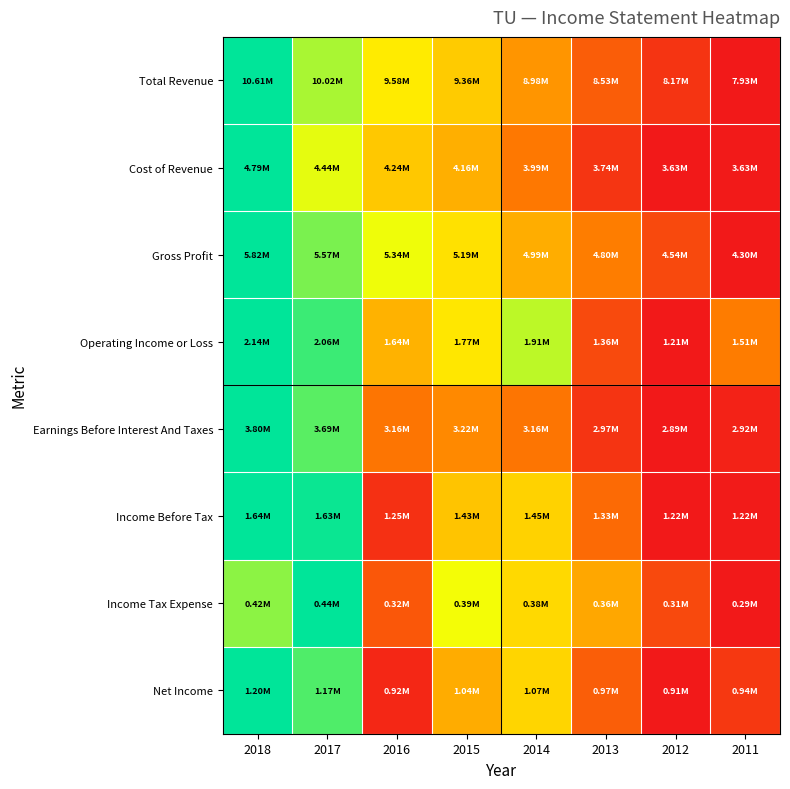

Reading left to right, extract all data points from this chart.

Total Revenue: 2018=1.0	2017=0.8	2016=0.6	2015=0.5	2014=0.4	2013=0.2	2012=0.1	2011=0.0
Cost of Revenue: 2018=1.0	2017=0.7	2016=0.5	2015=0.5	2014=0.3	2013=0.1	2012=0.0	2011=0.0
Gross Profit: 2018=1.0	2017=0.8	2016=0.7	2015=0.6	2014=0.5	2013=0.3	2012=0.2	2011=0.0
Operating Income or Loss: 2018=1.0	2017=0.9	2016=0.5	2015=0.6	2014=0.8	2013=0.2	2012=0.0	2011=0.3
Earnings Before Interest And Taxes: 2018=1.0	2017=0.9	2016=0.3	2015=0.4	2014=0.3	2013=0.1	2012=0.0	2011=0.0
Income Before Tax: 2018=1.0	2017=1.0	2016=0.1	2015=0.5	2014=0.6	2013=0.3	2012=0.0	2011=0.0
Income Tax Expense: 2018=0.8	2017=1.0	2016=0.2	2015=0.7	2014=0.6	2013=0.4	2012=0.2	2011=0.0
Net Income: 2018=1.0	2017=0.9	2016=0.0	2015=0.4	2014=0.6	2013=0.2	2012=0.0	2011=0.1